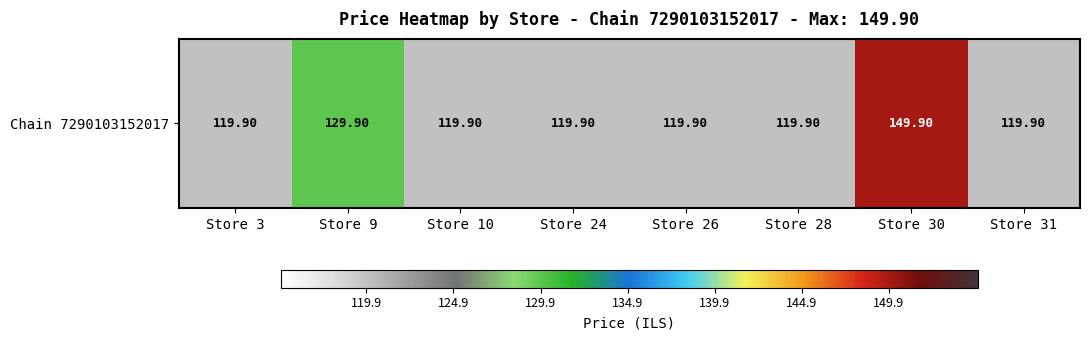

List the labels in order of value, largest first.

Store 30, Store 9, Store 3, Store 10, Store 24, Store 26, Store 28, Store 31